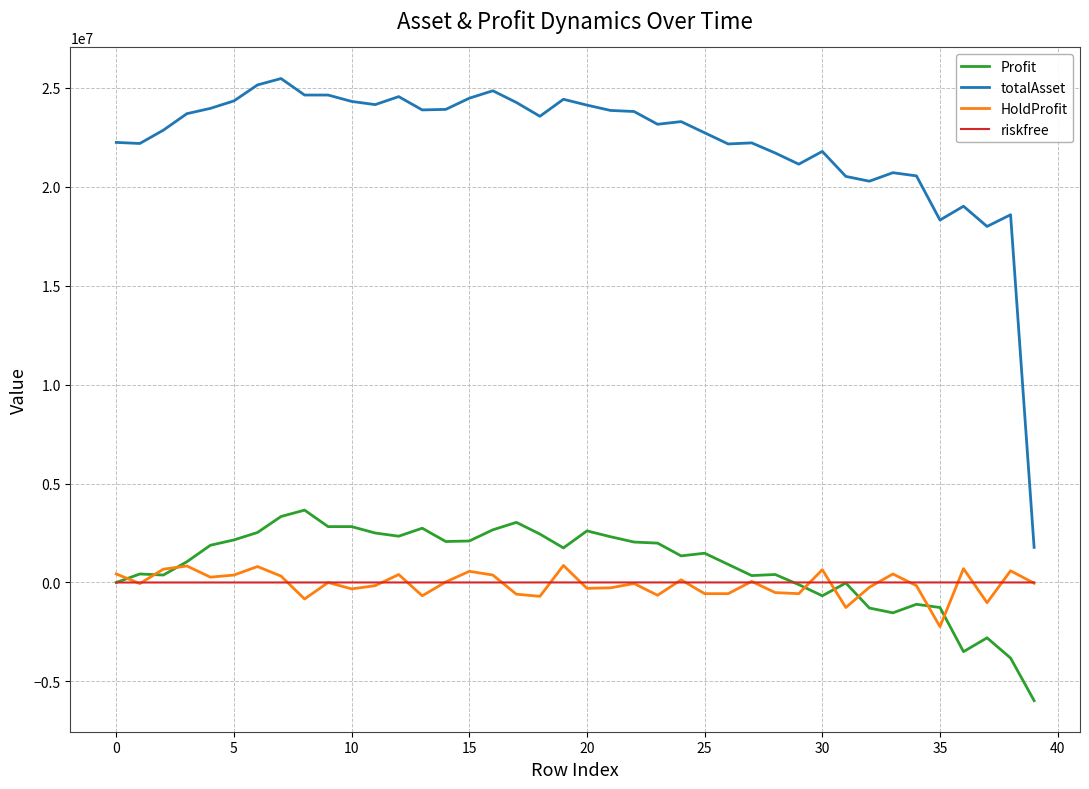

True or false: totalAsset and Profit cross at least once.

False